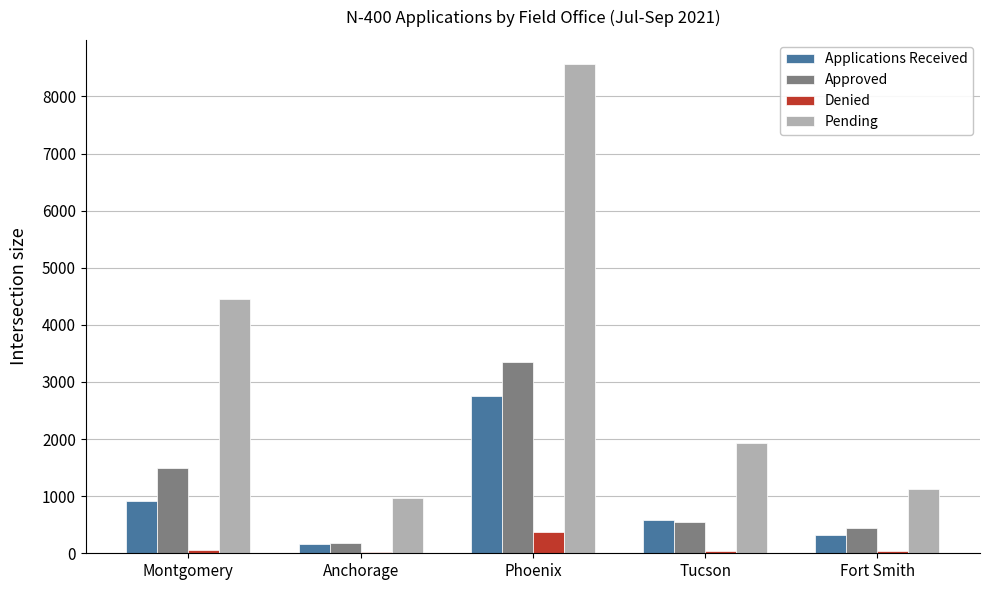

How many groups of bars are there?

5